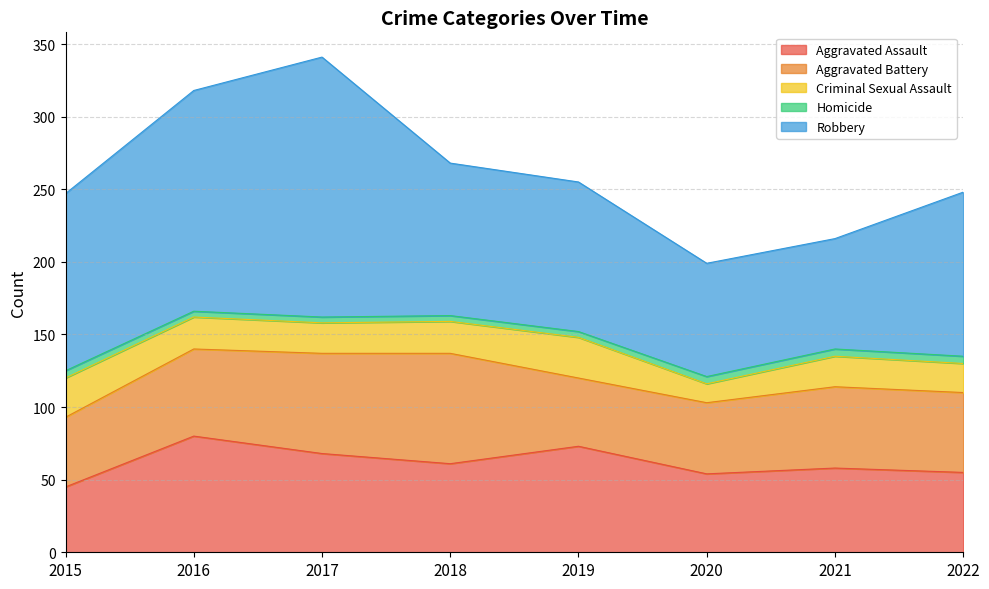

Reading left to right, list all the values displayed in this chart.

Aggravated Assault: 2015=45	2016=80	2017=68	2018=61	2019=73	2020=54	2021=58	2022=55
Aggravated Battery: 2015=48	2016=60	2017=69	2018=76	2019=47	2020=49	2021=56	2022=55
Criminal Sexual Assault: 2015=27	2016=22	2017=21	2018=22	2019=28	2020=13	2021=21	2022=20
Homicide: 2015=5	2016=4	2017=4	2018=4	2019=4	2020=5	2021=5	2022=5
Robbery: 2015=122	2016=152	2017=179	2018=105	2019=103	2020=78	2021=76	2022=113